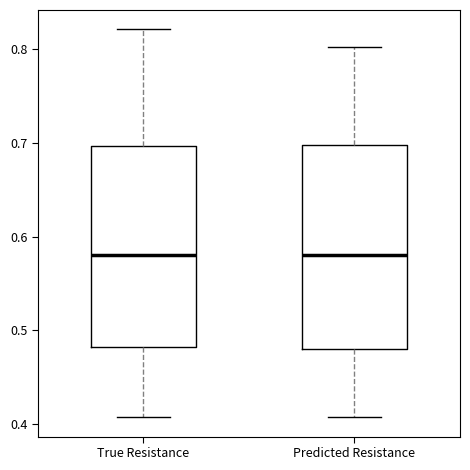

Reading left to right, read every box against the y-axis: the position of its median line, the range the box covers, and the ends of its whiskers. The values are not printed on the chart, so give them approximately, as read against the axis.

True Resistance: median 0.58, box 0.48 to 0.70, whiskers 0.41 to 0.82
Predicted Resistance: median 0.58, box 0.48 to 0.70, whiskers 0.41 to 0.80